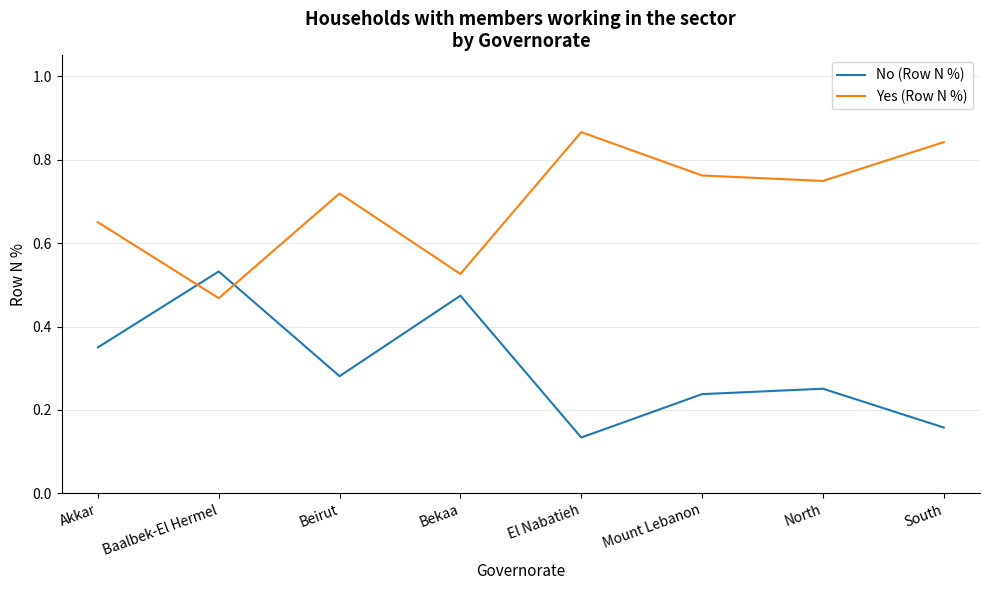

Rank the categories by Yes (Row N %) value from lowest to highest.

Baalbek-El Hermel, Bekaa, Akkar, Beirut, North, Mount Lebanon, South, El Nabatieh